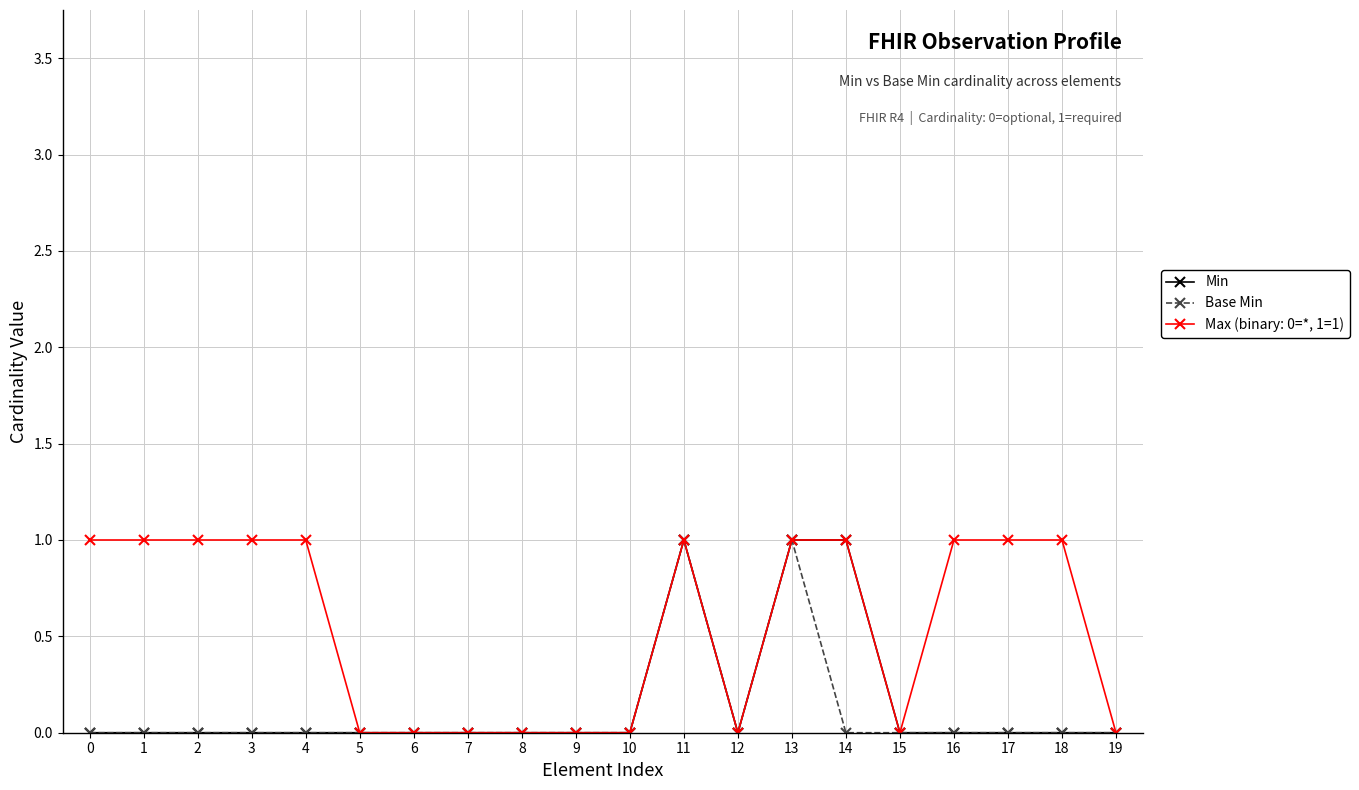

True or false: Max (binary: 0=*, 1=1) has a value of 0 at 12.

True